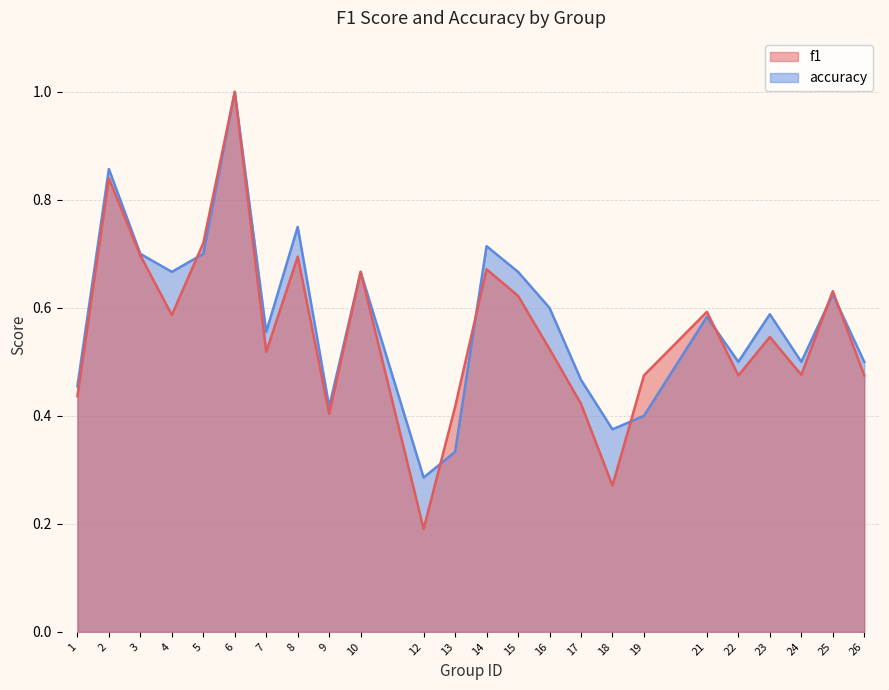

True or false: f1 has a value of 0.6 at 21.

True